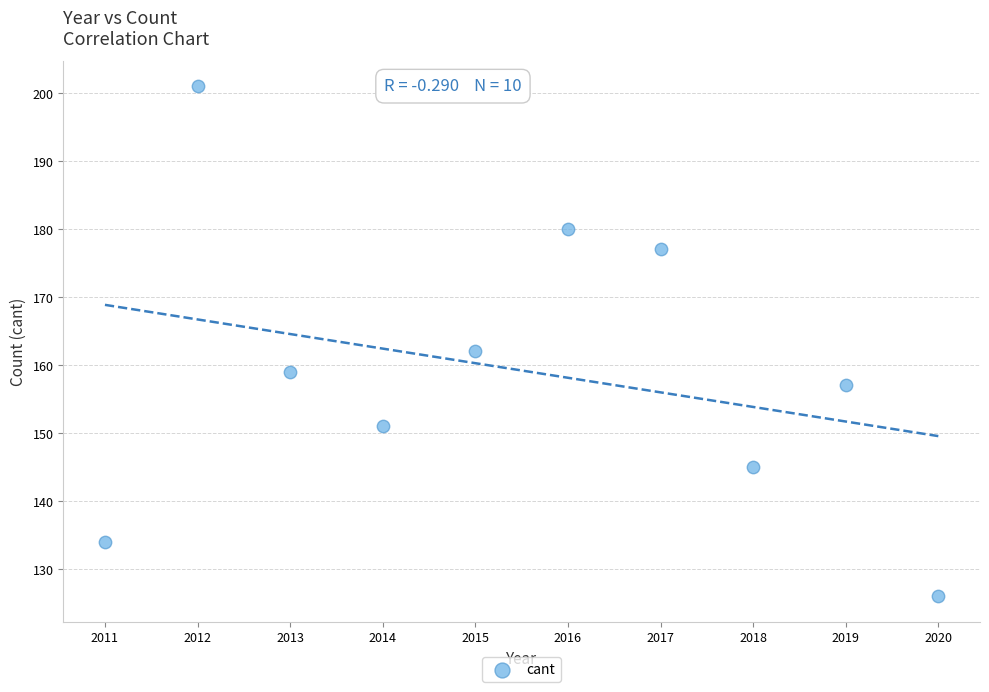

What is the range of Y values (max minus min)?

75